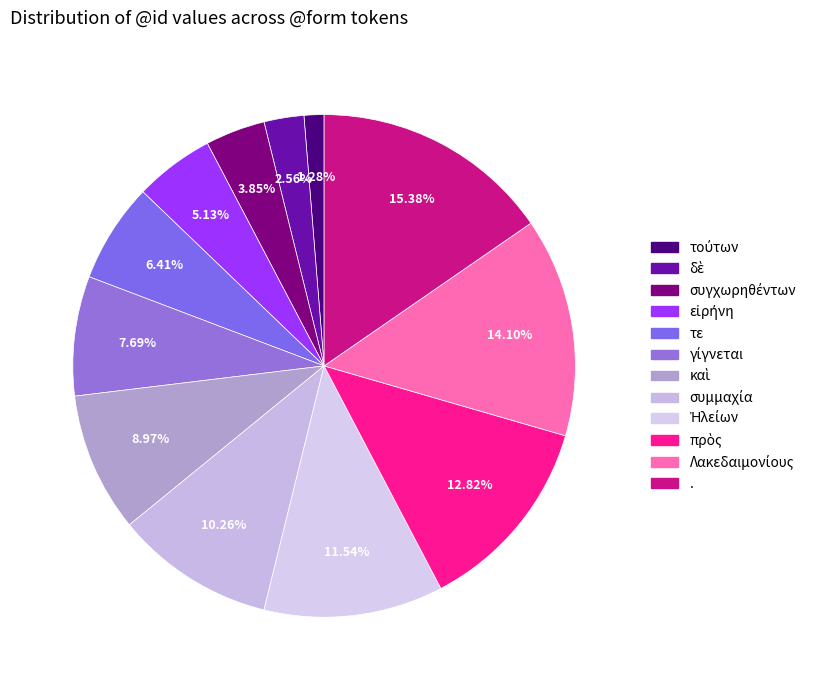

To the nearest percent, what is the average slice percentage?

8%